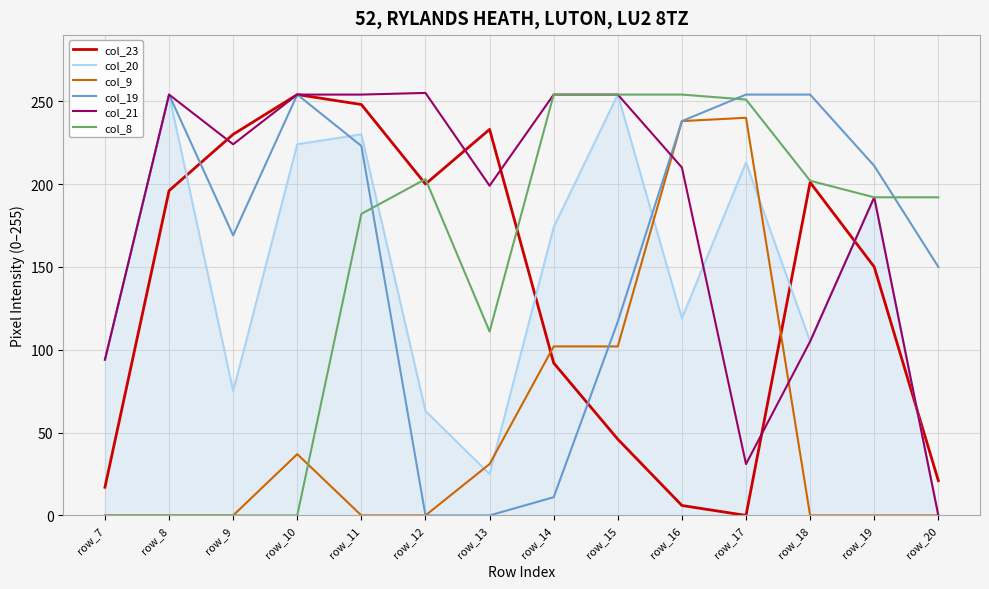

Which series changed the most between row_9 and row_11?

col_8